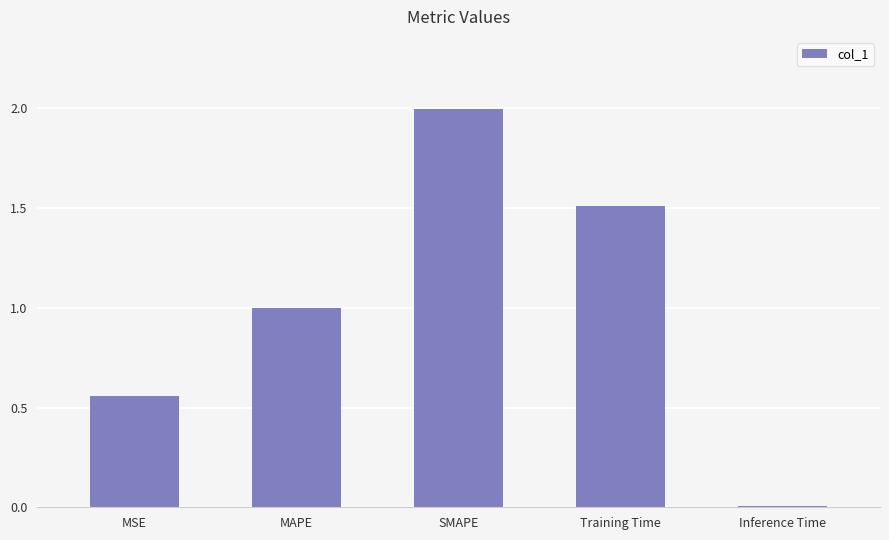

Rank the categories by value from lowest to highest.

Inference Time, MSE, MAPE, Training Time, SMAPE